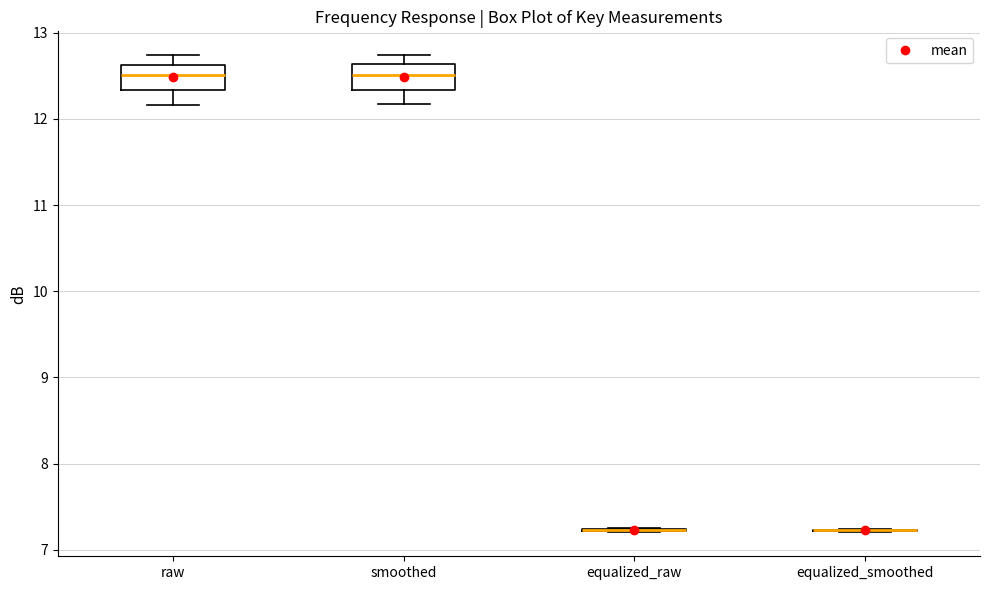

Reading left to right, read every box against the y-axis: the position of its median line, the range the box covers, and the ends of its whiskers. The values are not printed on the chart, so give them approximately, as read against the axis.

raw: median 12.5, box 12.3 to 12.6, whiskers 12.2 to 12.7
smoothed: median 12.5, box 12.3 to 12.6, whiskers 12.2 to 12.7
equalized_raw: box collapsed to a line at 7.2, whiskers 7.2 to 7.3
equalized_smoothed: box collapsed to a line at 7.2, whiskers 7.2 to 7.2